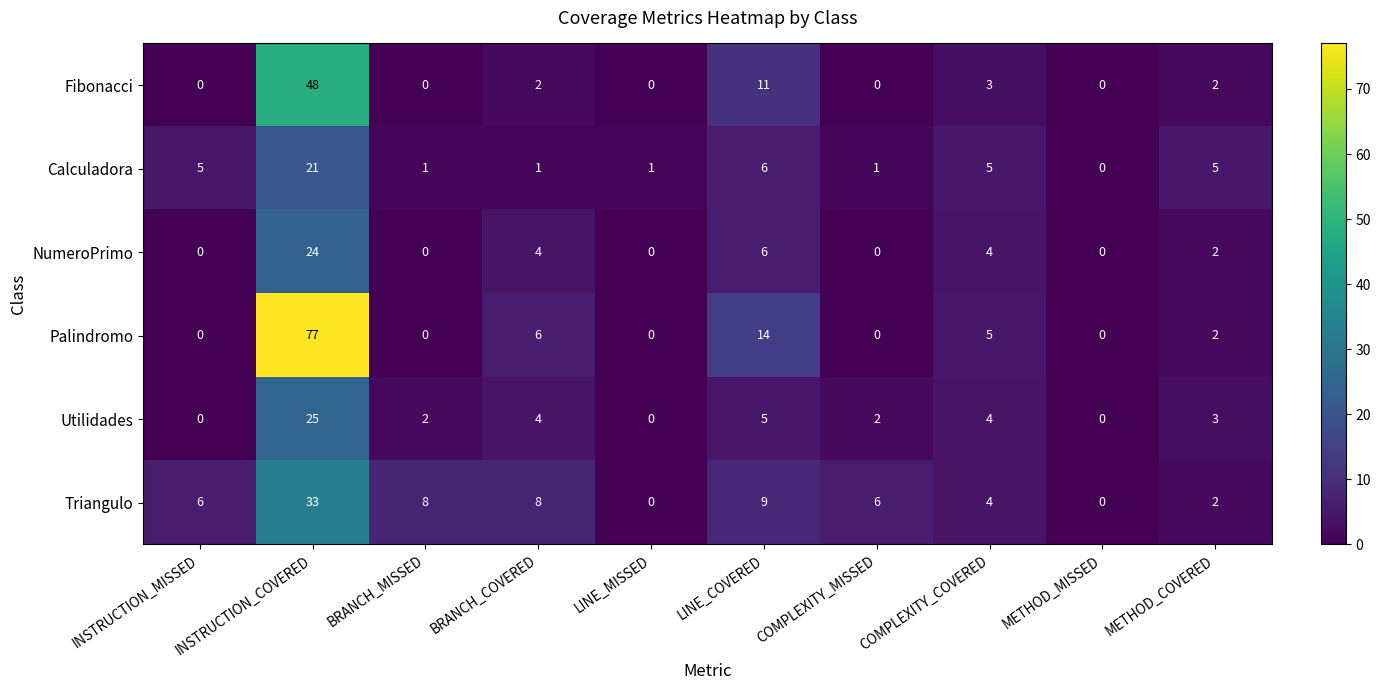

How many positive values does the Utilidades series have?

7